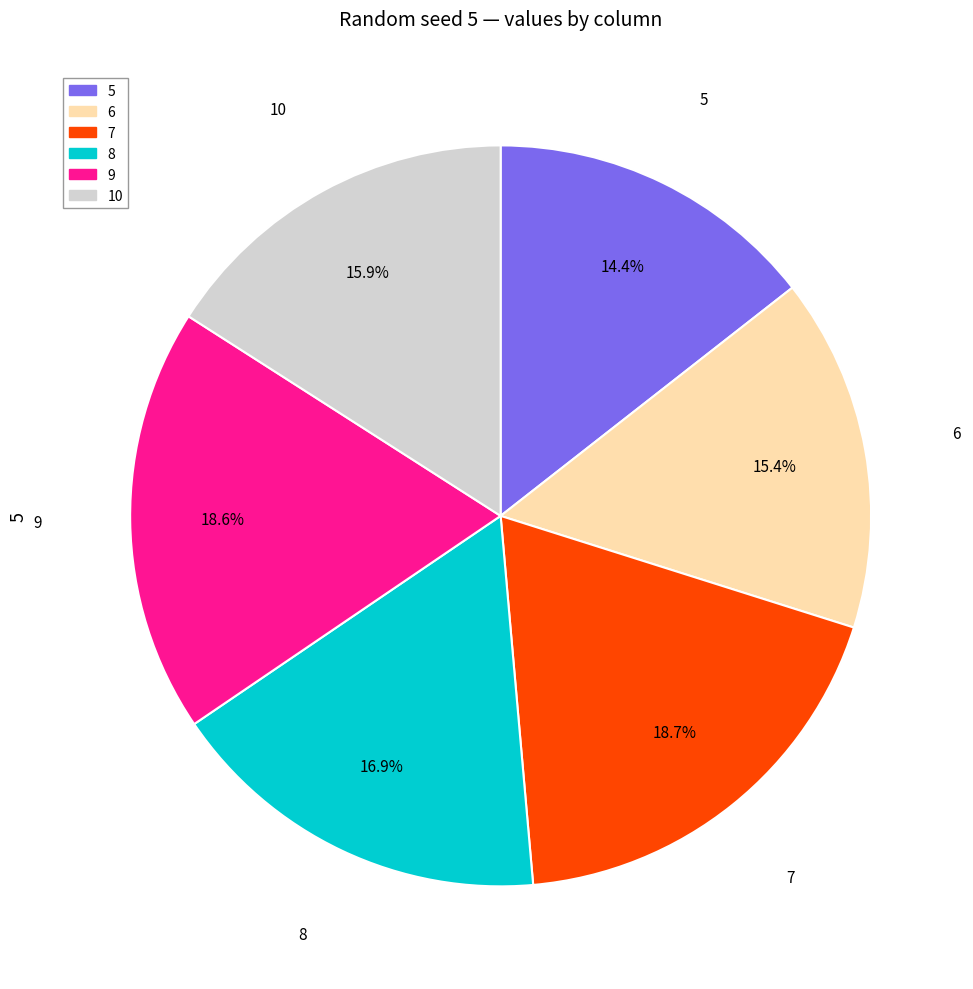

To the nearest percent, what is the average slice percentage?

17%